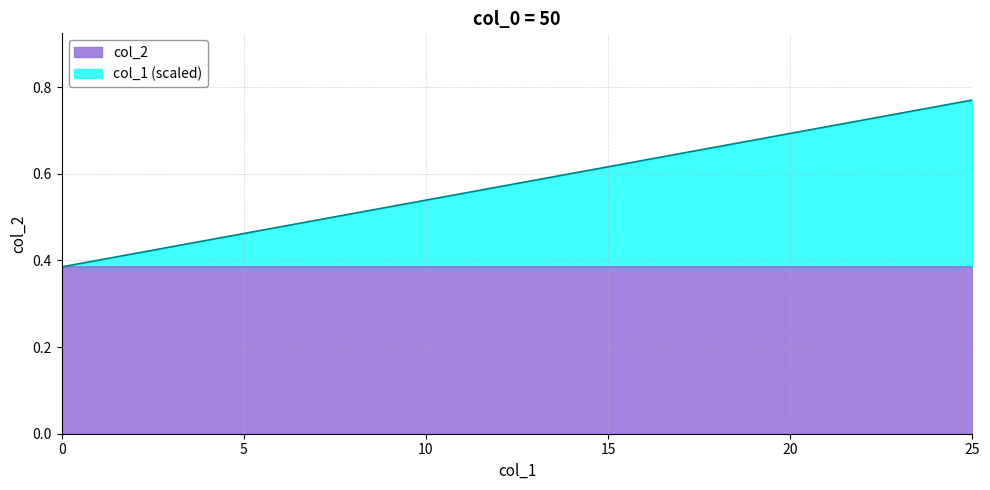

What is the difference between the maximum and second lowest values?

0.4